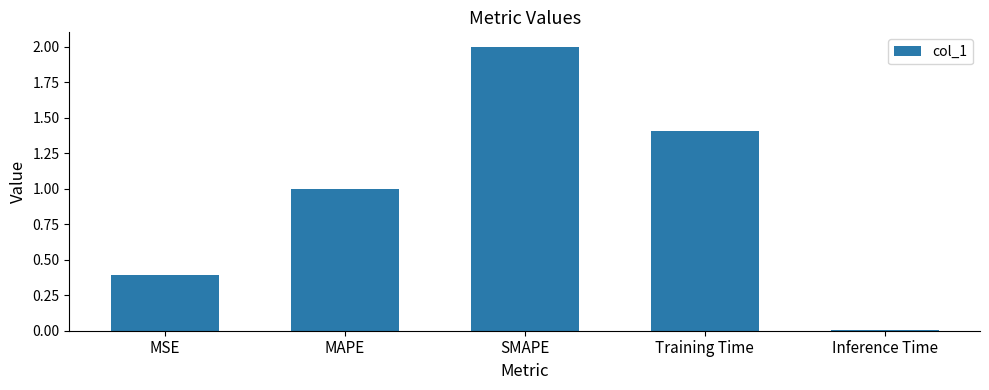

The chart shows a value of 2.0 at SMAPE. True or false?

True